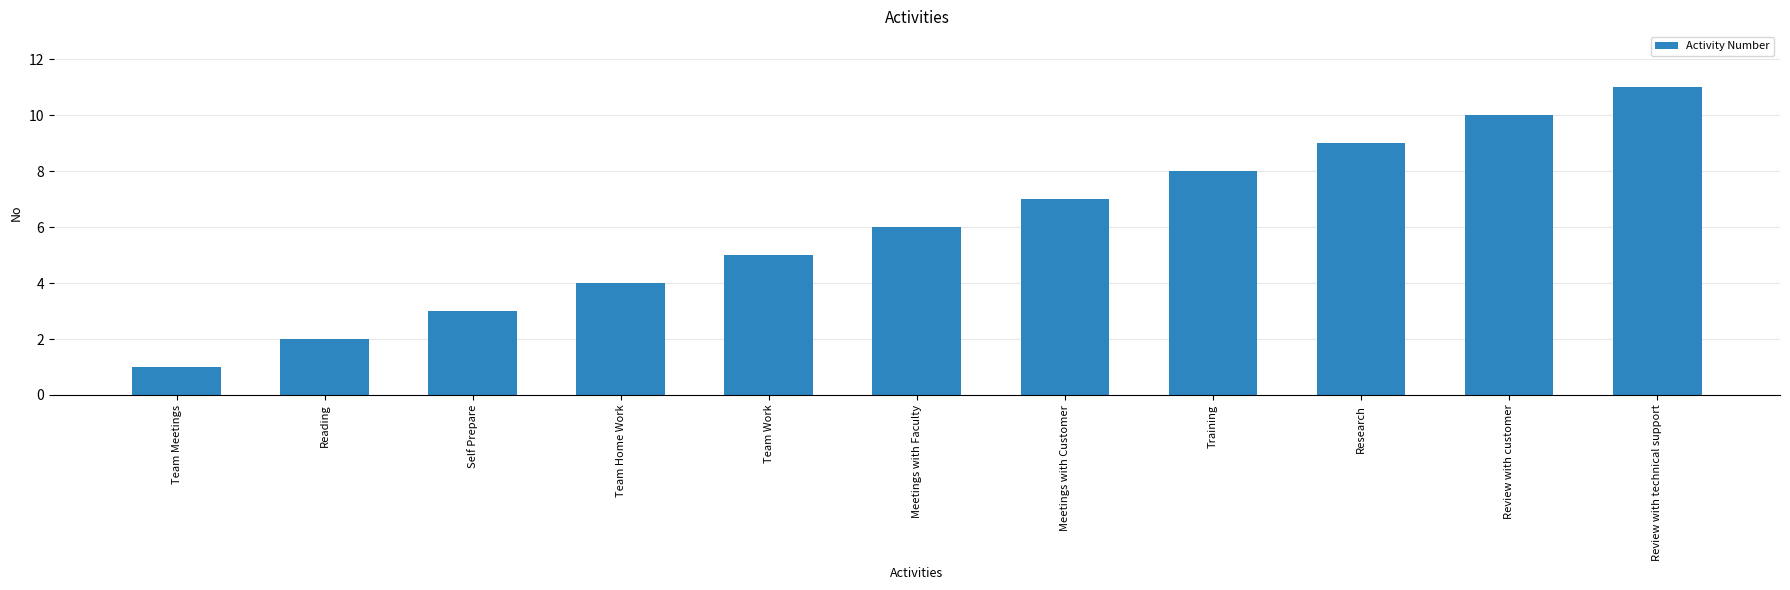

List the labels in order of value, largest first.

Review with technical support, Review with customer, Research, Training, Meetings with Customer, Meetings with Faculty, Team Work, Team Home Work, Self Prepare, Reading, Team Meetings